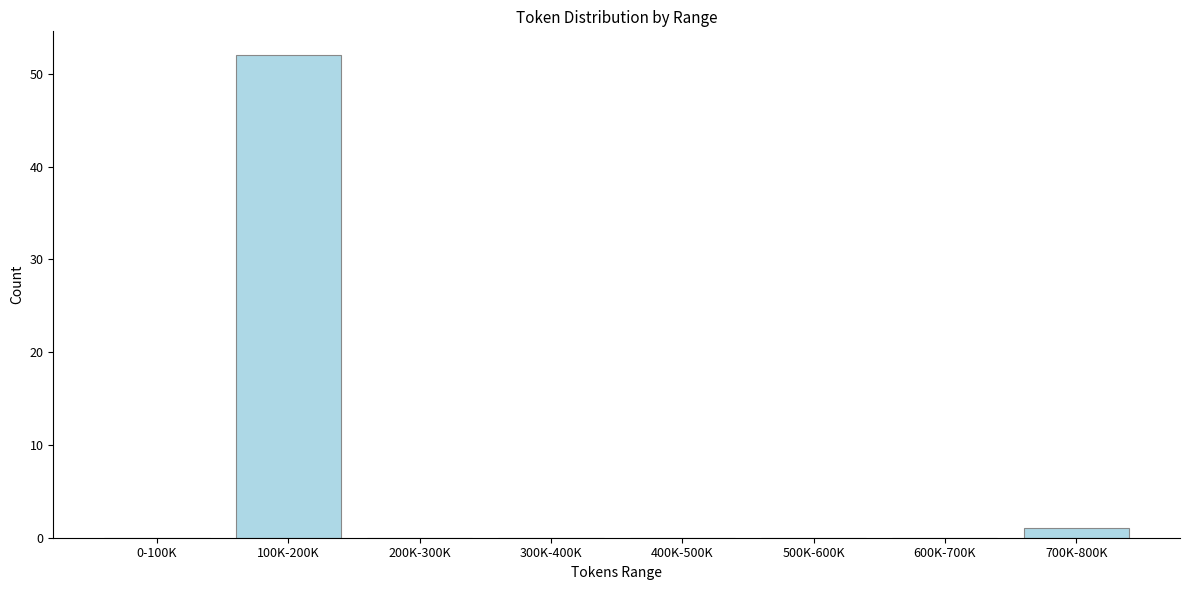

Reading left to right, what are all the values shown in this chart?

0-100K=0	100K-200K=52	200K-300K=0	300K-400K=0	400K-500K=0	500K-600K=0	600K-700K=0	700K-800K=1